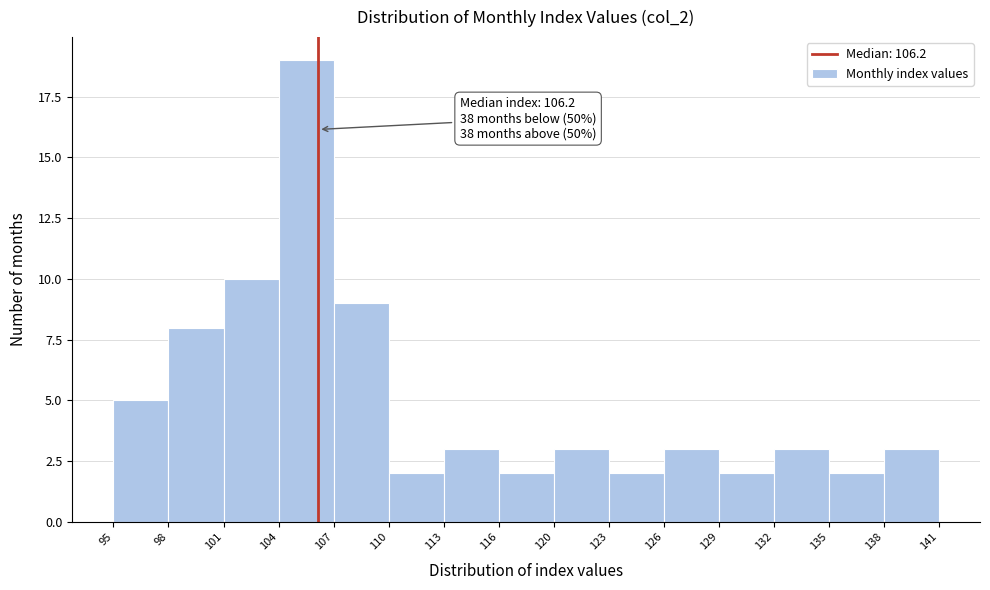

Over which range of the x-axis is the bar tallest?

104 to 107